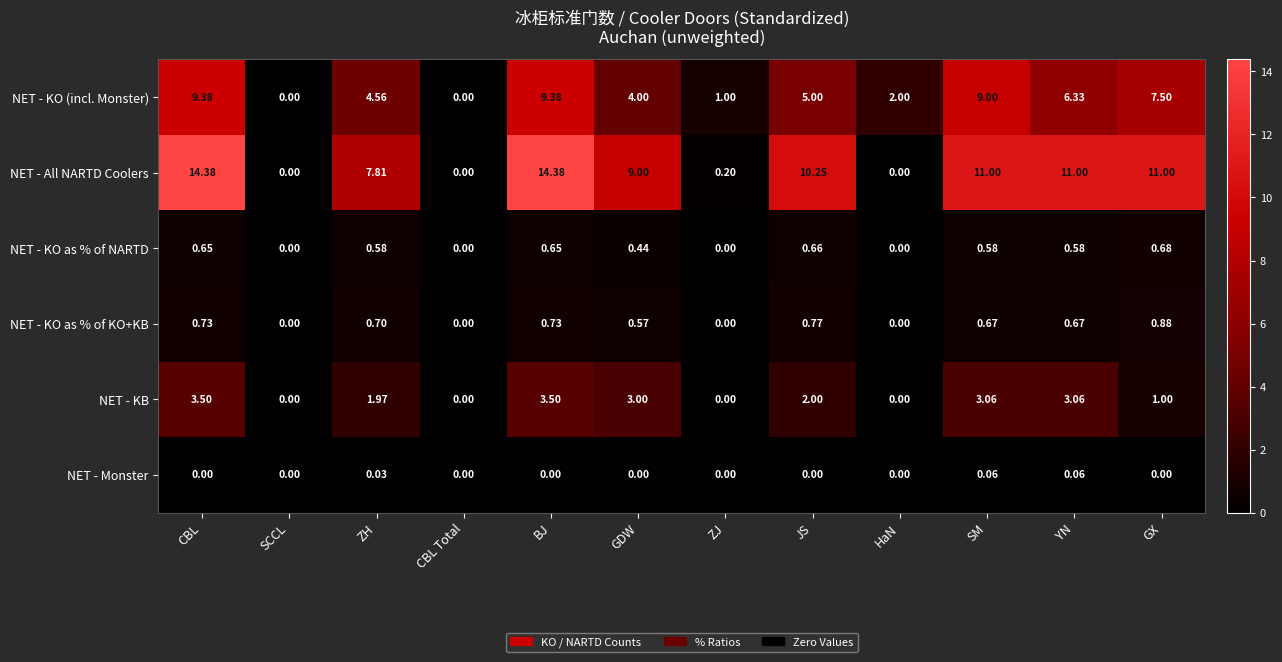

How many distinct data groups are displayed?

6